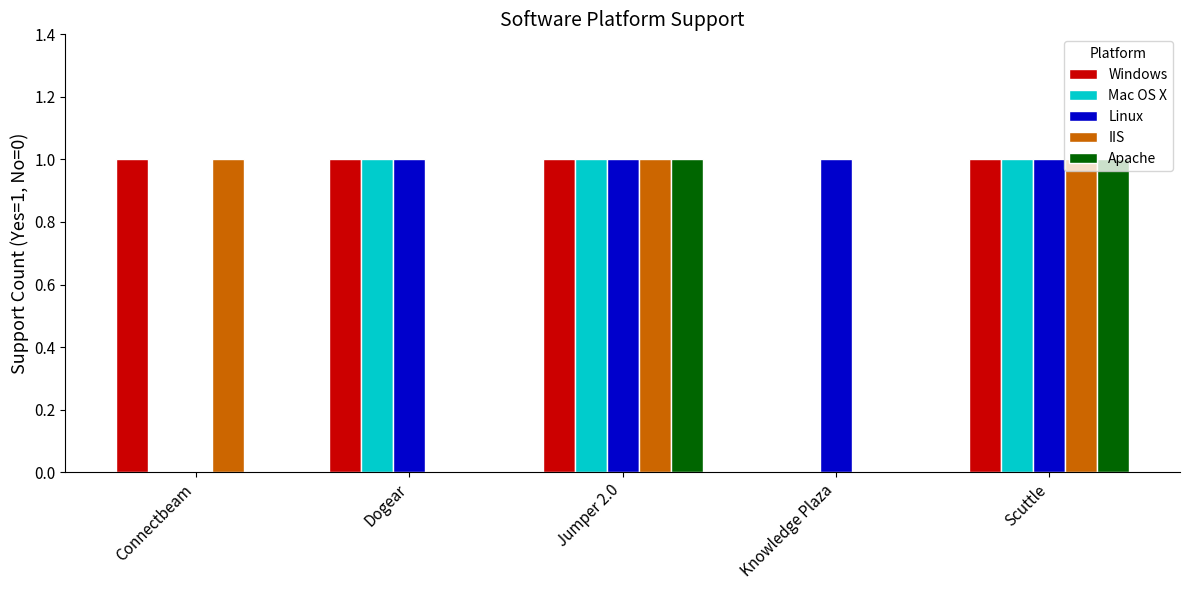

Is it true that Mac OS X equals 2 at Dogear?

False